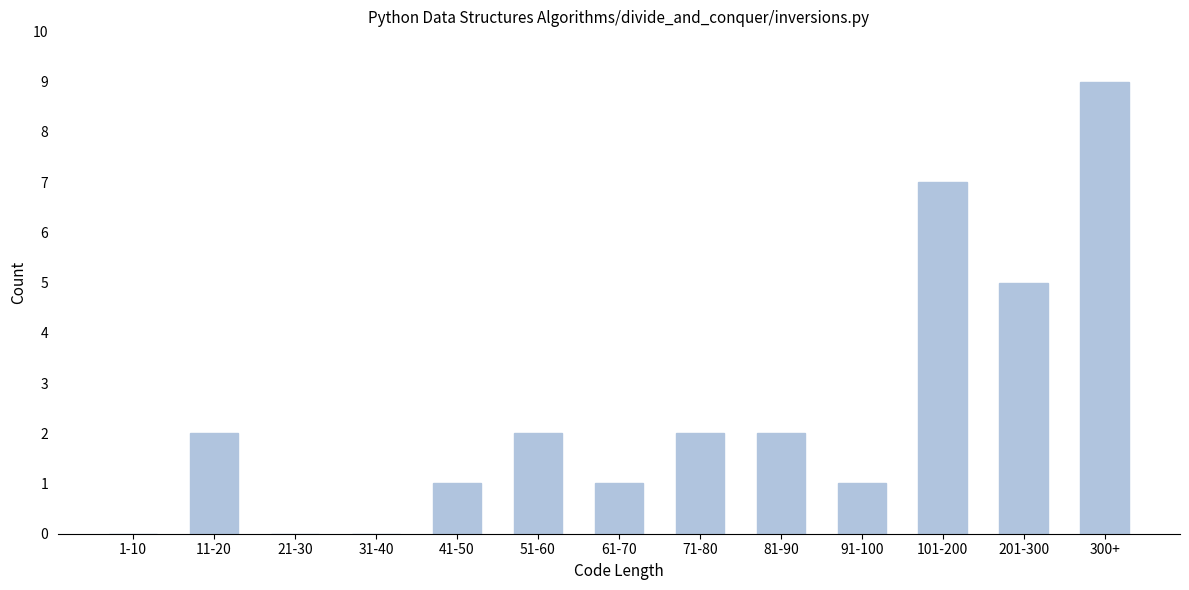

Reading right to left, what are all the values shown in this chart?

300+=9	201-300=5	101-200=7	91-100=1	81-90=2	71-80=2	61-70=1	51-60=2	41-50=1	31-40=0	21-30=0	11-20=2	1-10=0